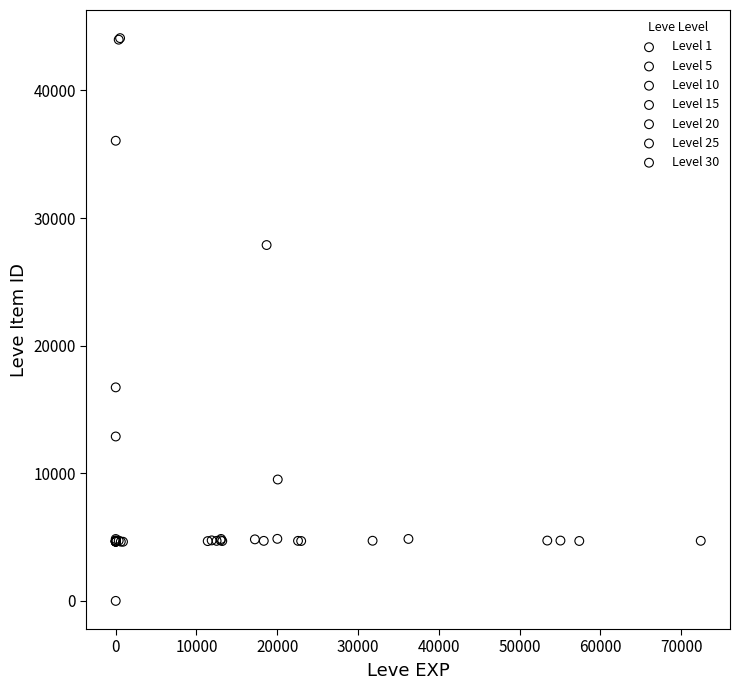

Which series contains the lowest Y value?

Level 1